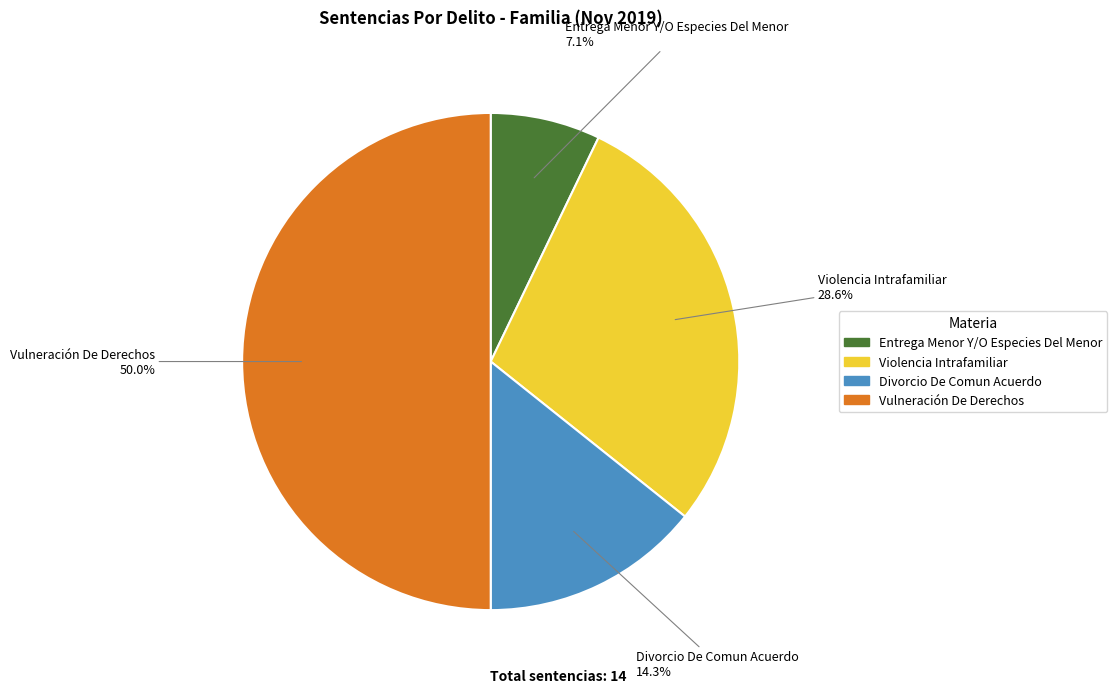

The Entrega Menor Y/O Especies Del Menor slice represents 1% of the pie. True or false?

False